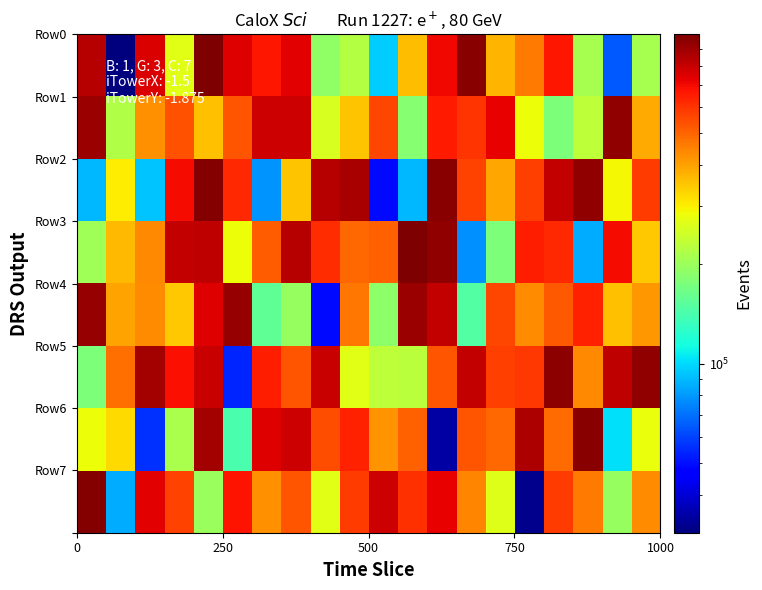

What is the minimum value shown in the chart?

30626